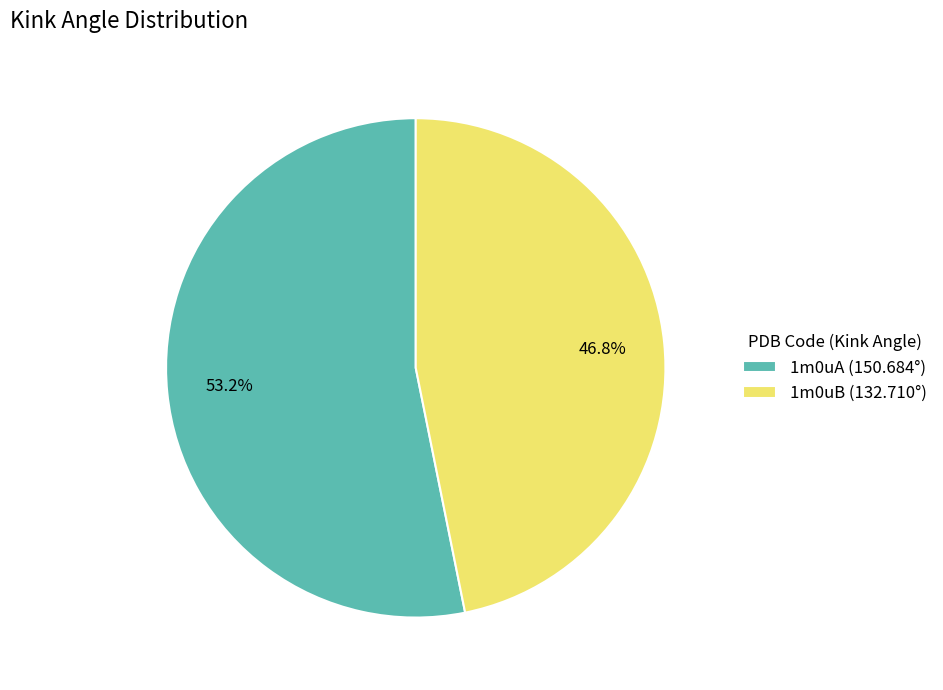

Count the number of slices in the pie.

2